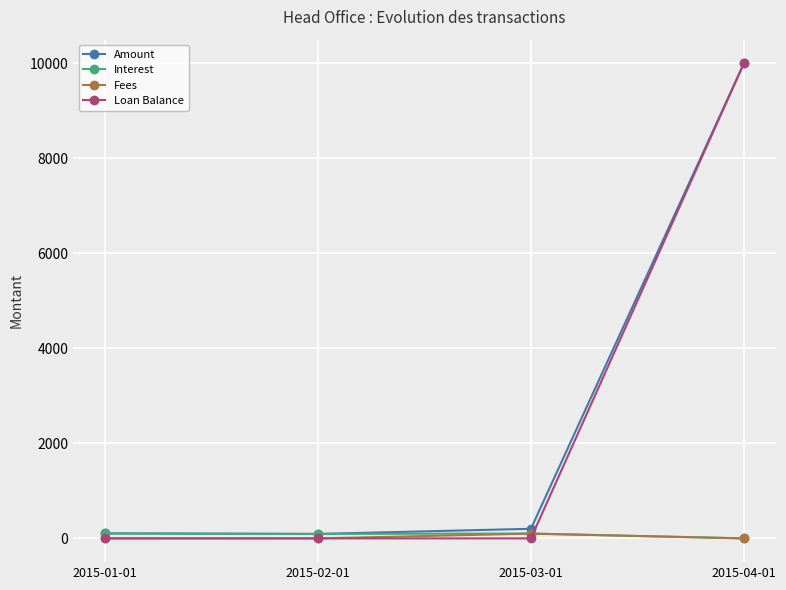

How many distinct data groups are displayed?

4